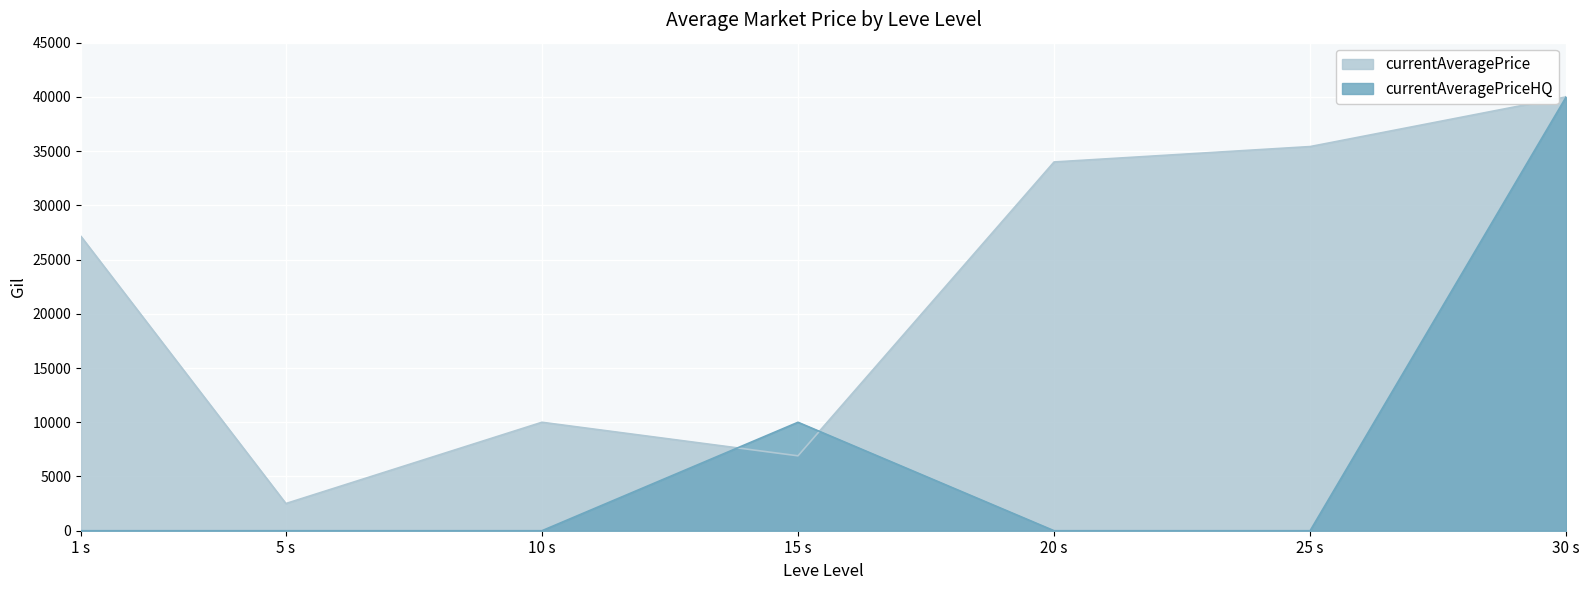

The value of currentAveragePrice at 5 s is 4195.0. True or false?

False